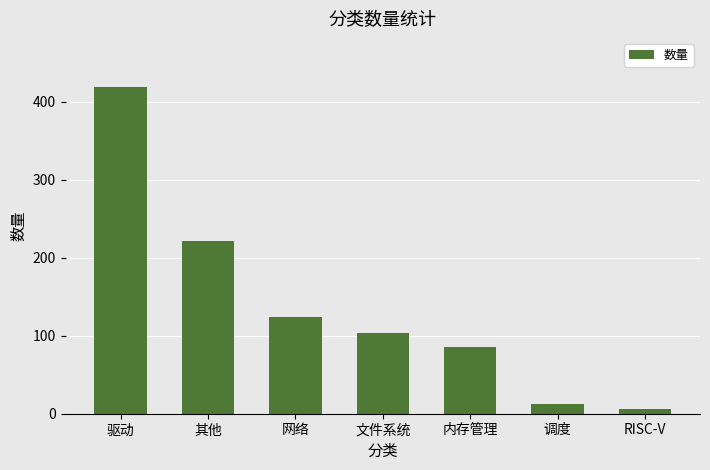

Does the chart contain stacked bars?

No